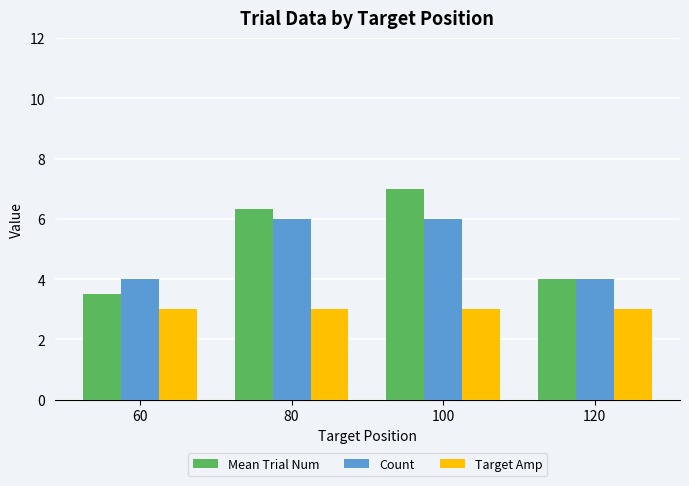

What is the maximum value shown in the chart?

7.0